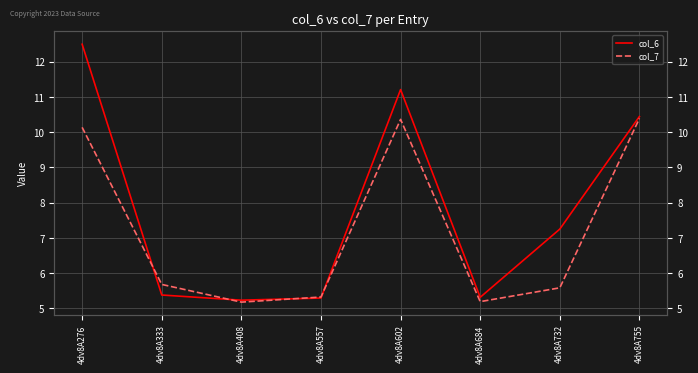

Read the col_6 value at 4dv8A602.

11.2